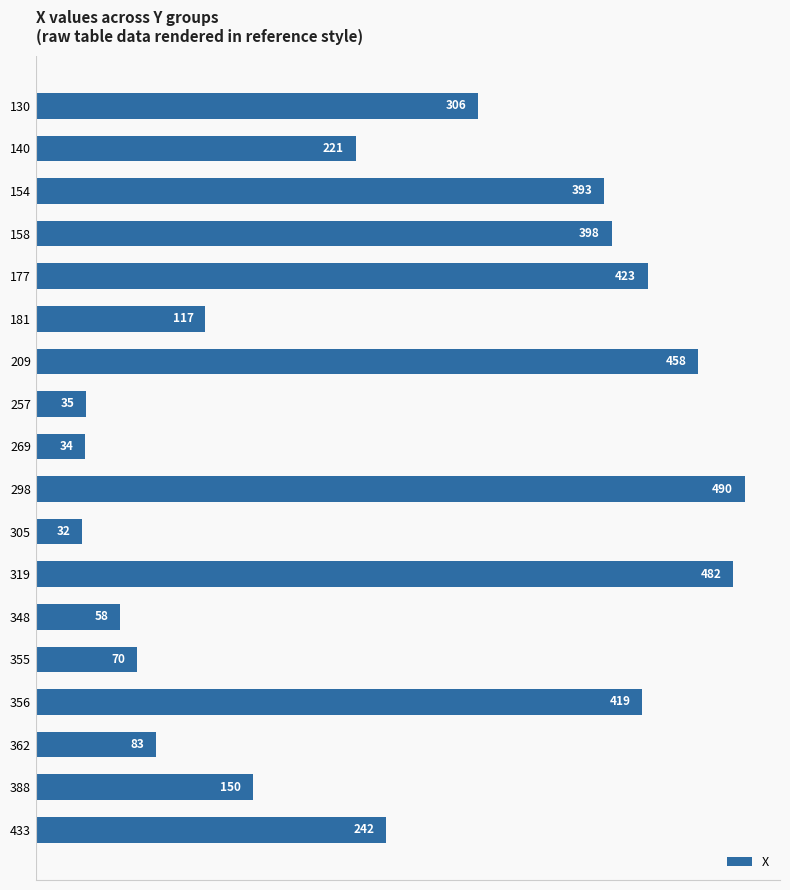

What is the minimum value shown in the chart?

32